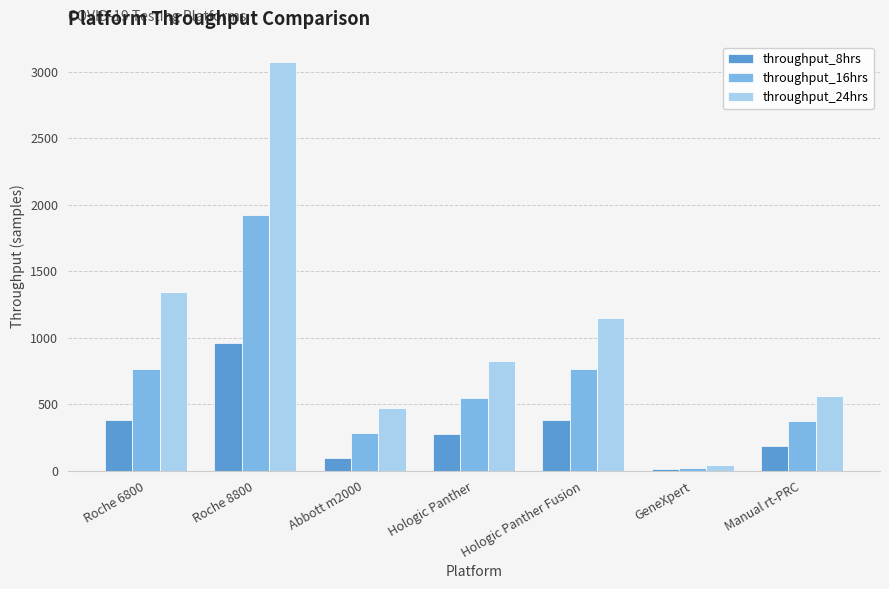

What is the sum of the throughput_16hrs values at Hologic Panther Fusion and Manual rt-PRC?

1143